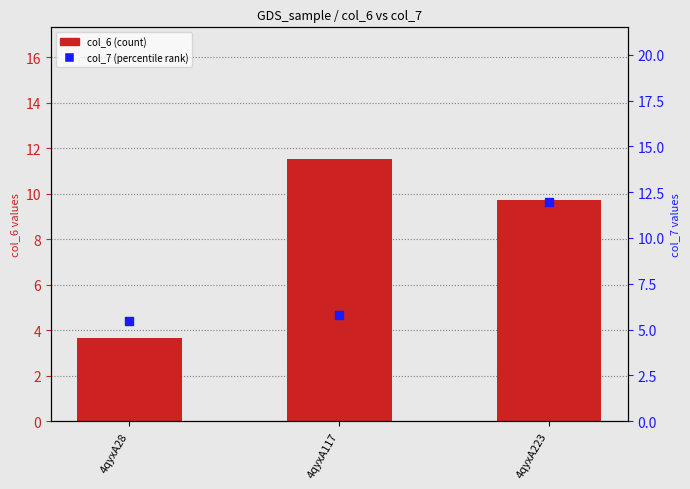

What are all the series names shown in the legend?

col_6 (count), col_7 (percentile rank)